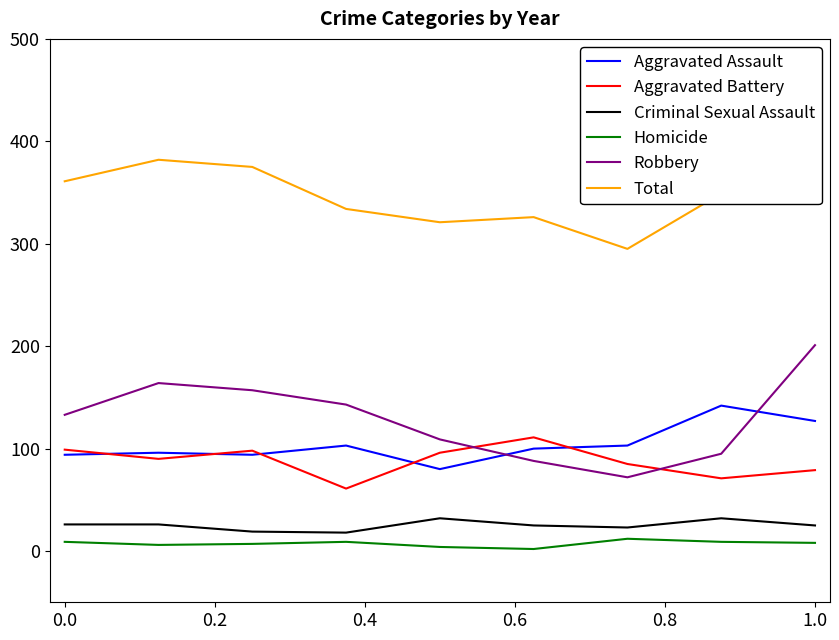

In Robbery, how many points are higher than both neighbors (excluding endpoints)?

1